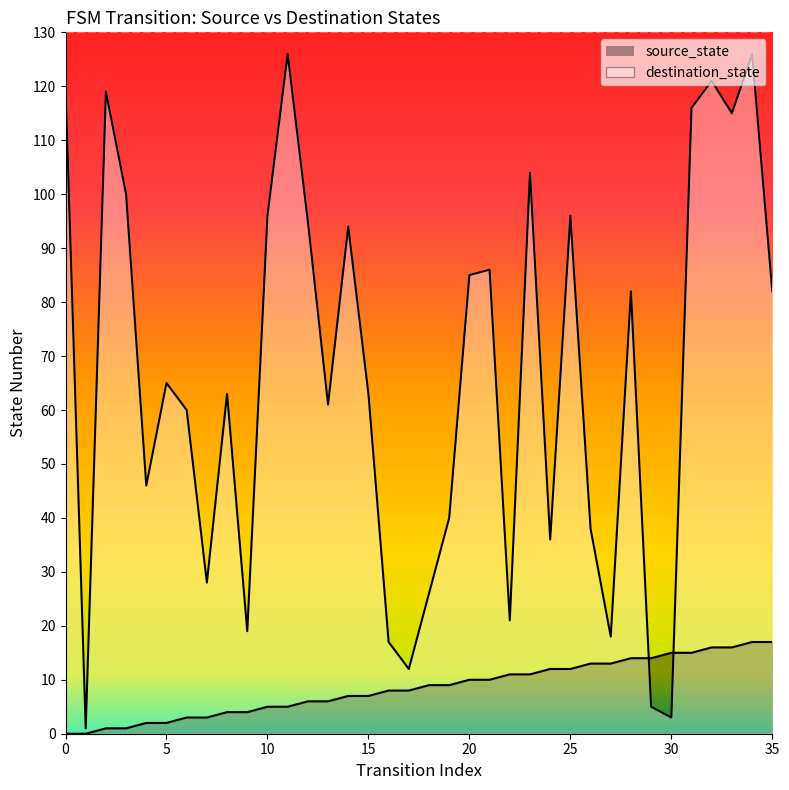

Between 8 and 32, which is larger?

32